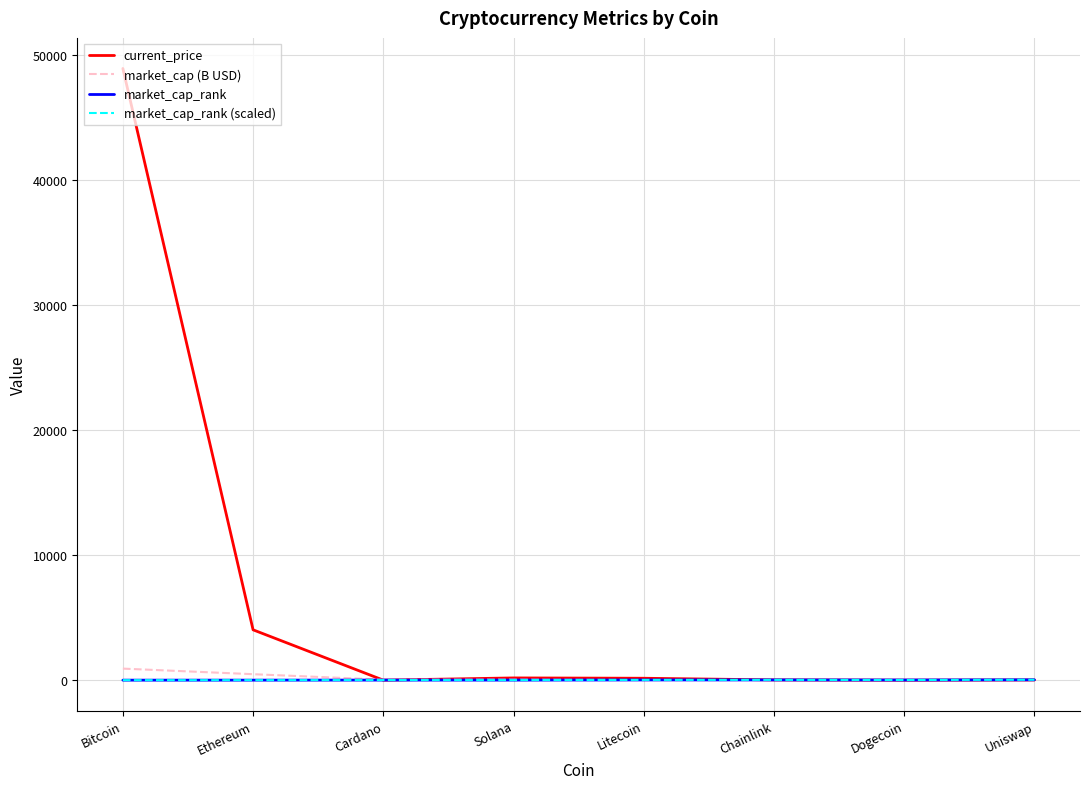

What is the maximum value shown in the chart?

48895.0